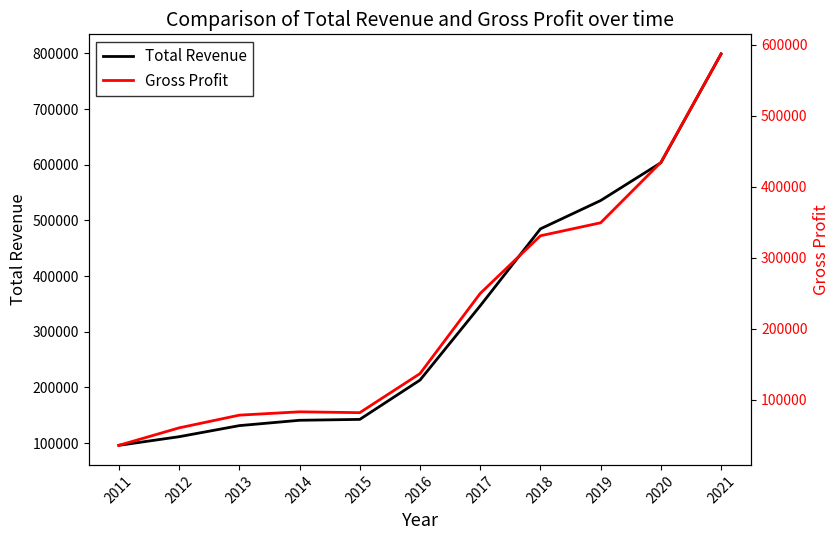

True or false: Total Revenue has a value of 81635 at 2016.

False